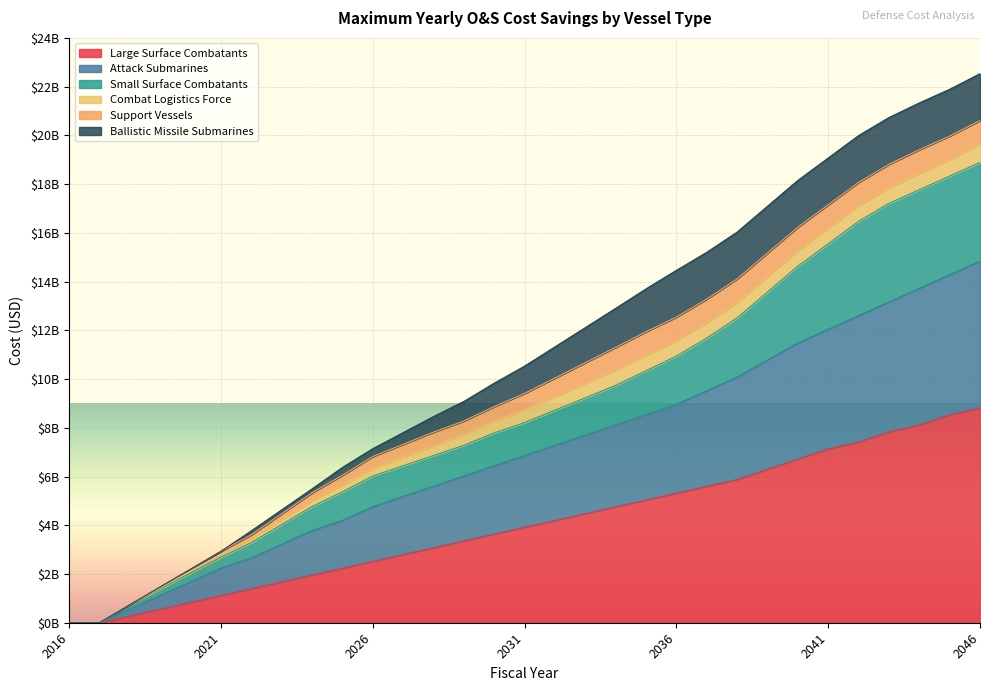

At which category is the sum across all series the highest?

2046